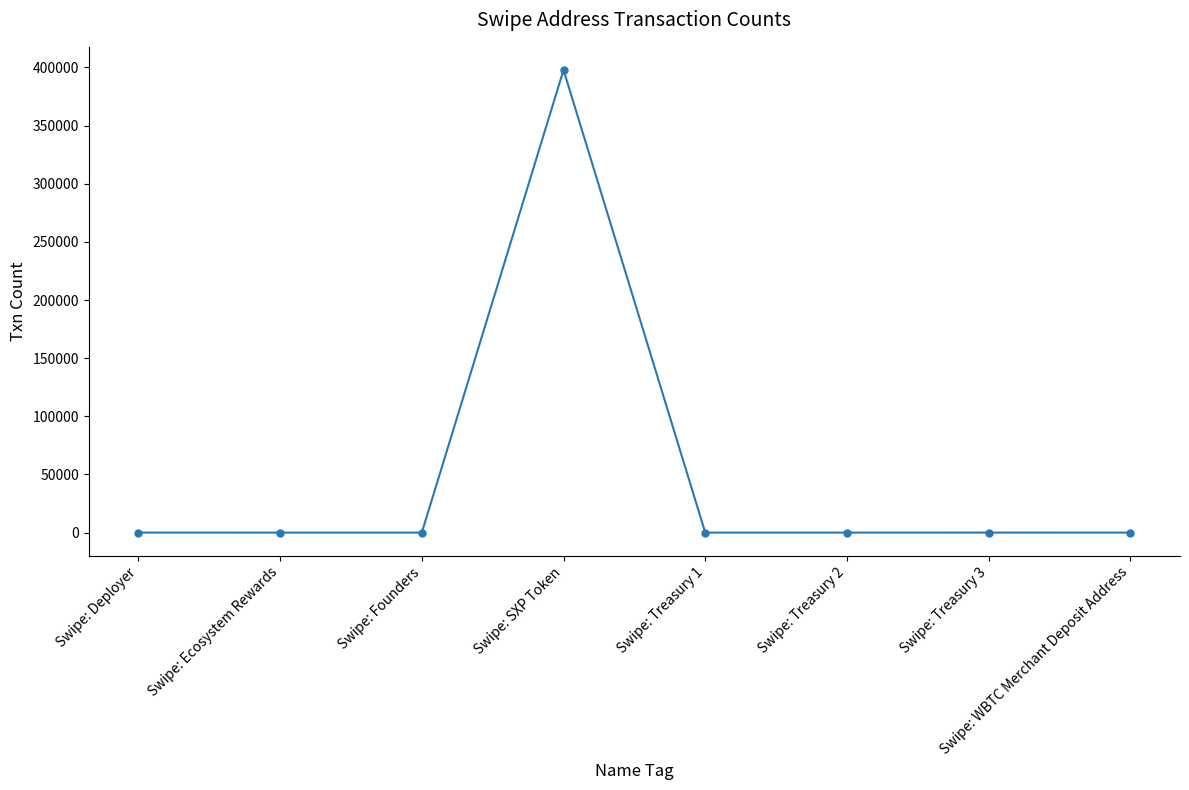

Between Swipe: Treasury 1 and Swipe: SXP Token, which is larger?

Swipe: SXP Token